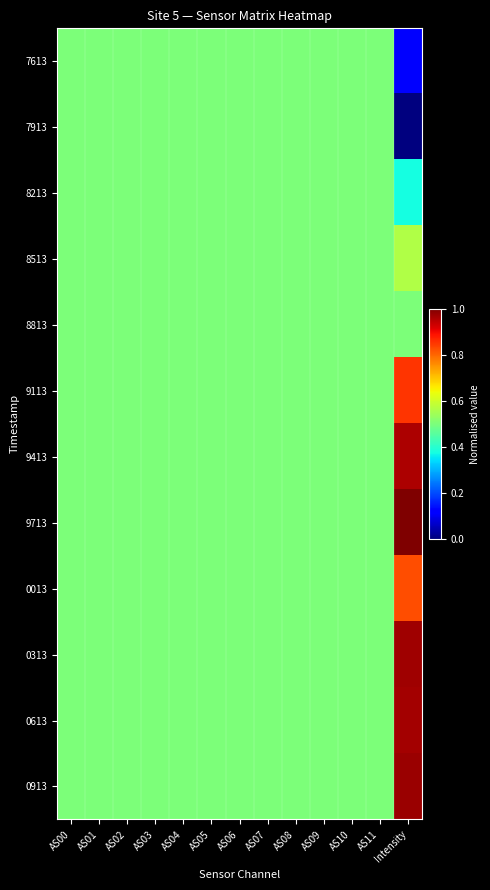

Between AS04 and AS03, which is larger?

AS04